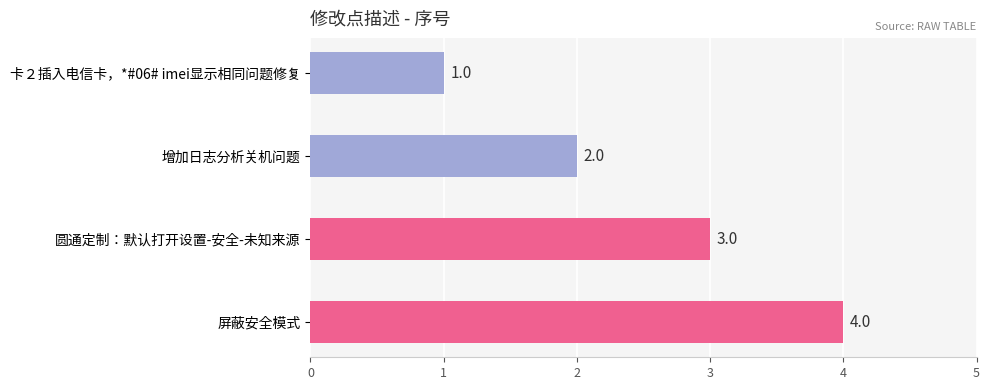

Which label corresponds to the largest value in the chart?

屏蔽安全模式